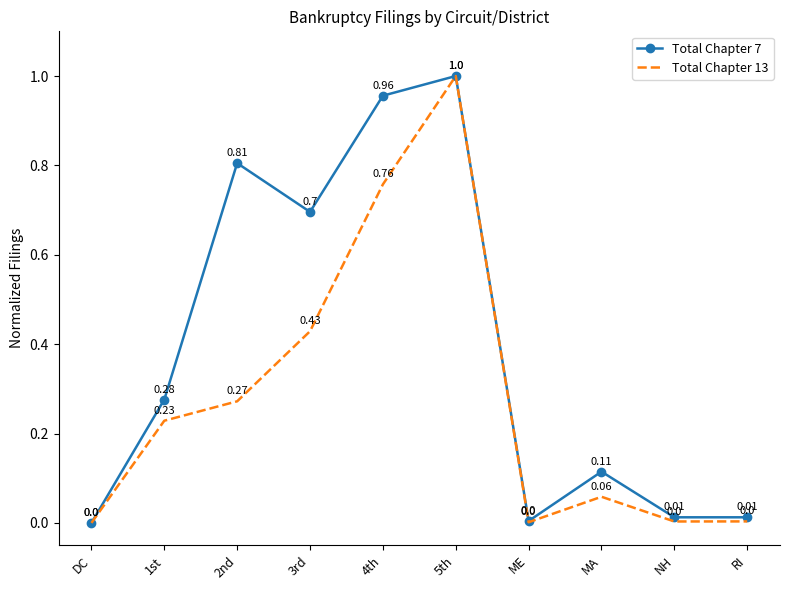

The Total Chapter 7 series shows 0.0 at RI. True or false?

True